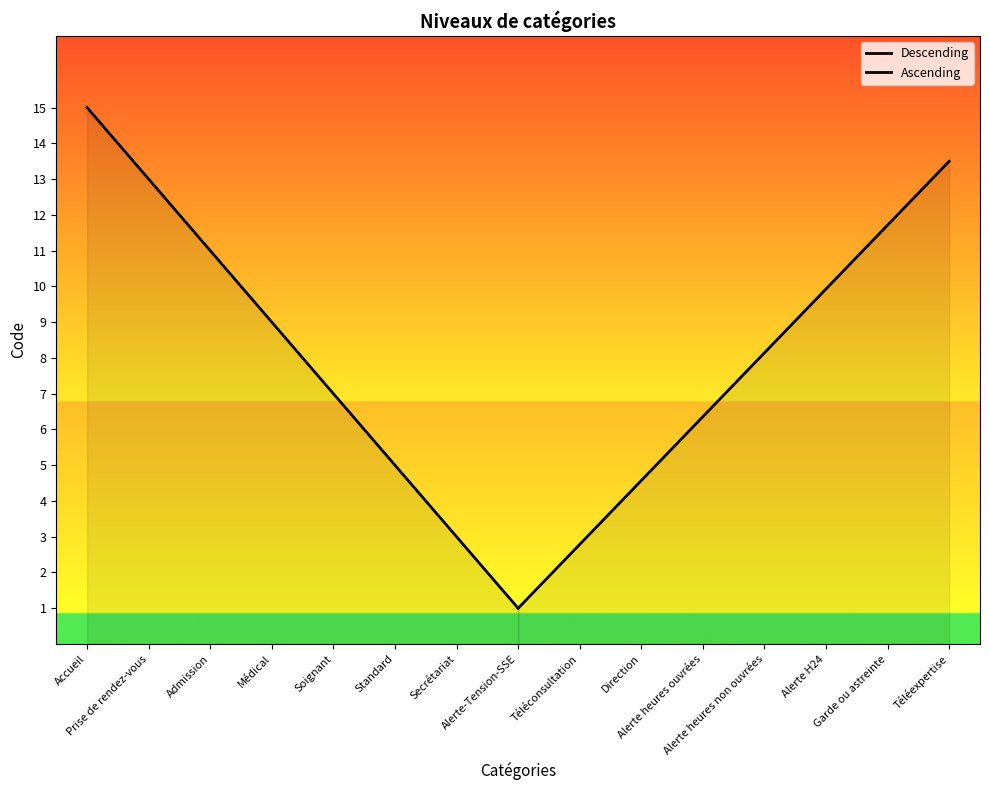

Which series has the largest range (max minus min)?

Descending